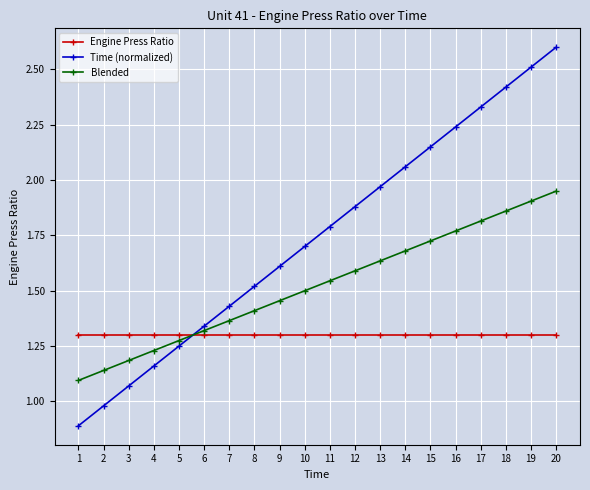

Between 1 and 13, which series saw the biggest shift?

Time (normalized)